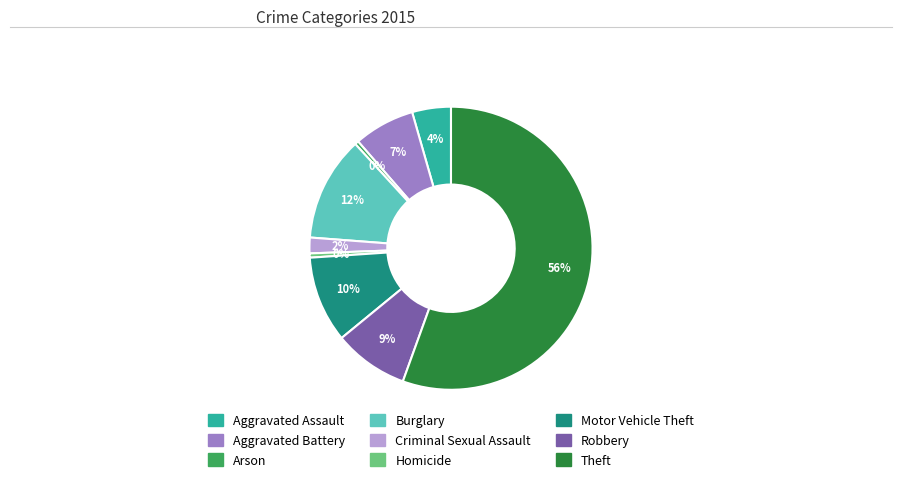

What percentage is the Robbery slice, to the nearest percent?

9%